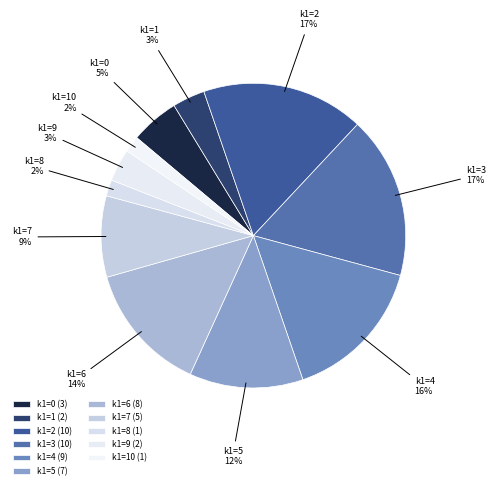

How many slices are in this pie chart?

11